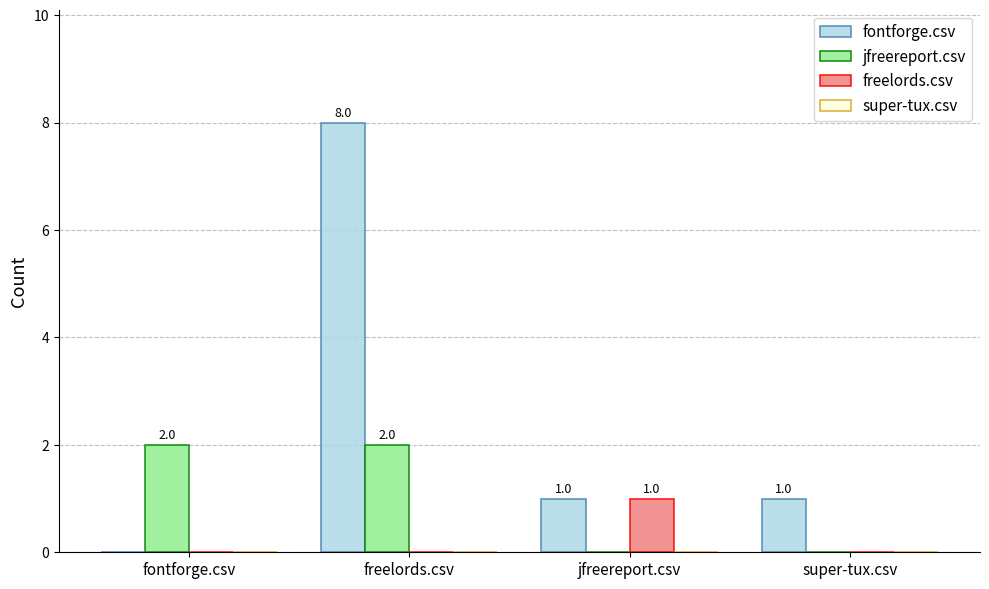

The fontforge.csv series shows 8 at freelords.csv. True or false?

True